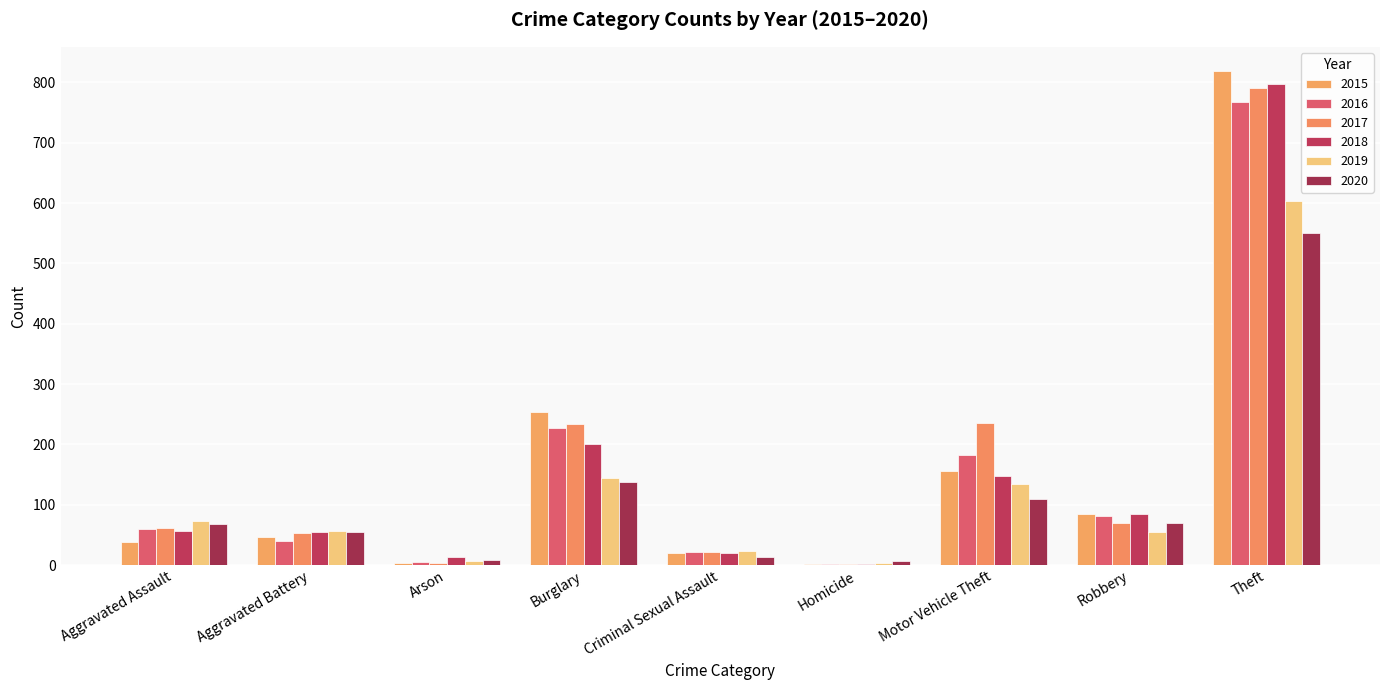

At which category does the chart reach its peak across all series?

Theft